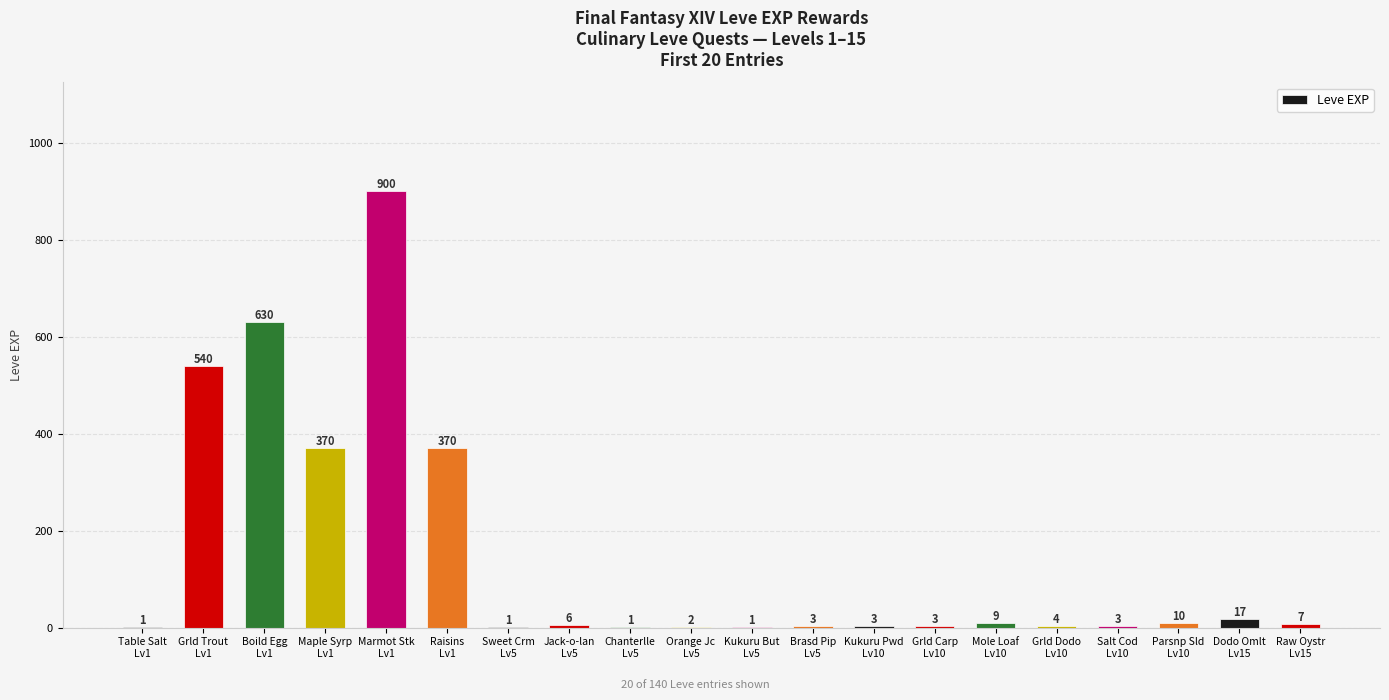

What is the greatest value displayed?

900